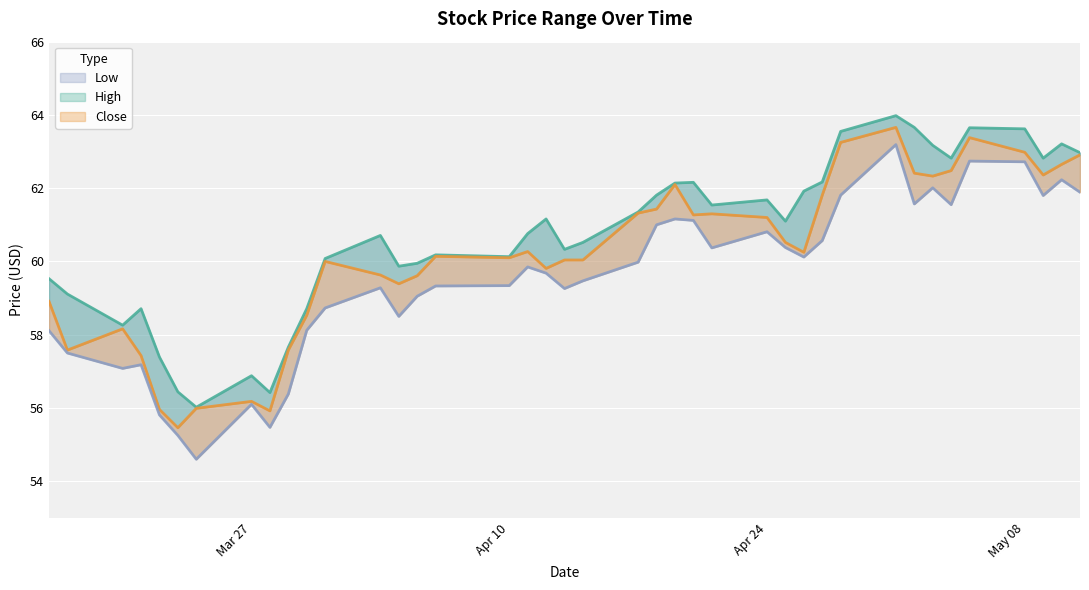

What are all the series names shown in the legend?

High, Close, Low